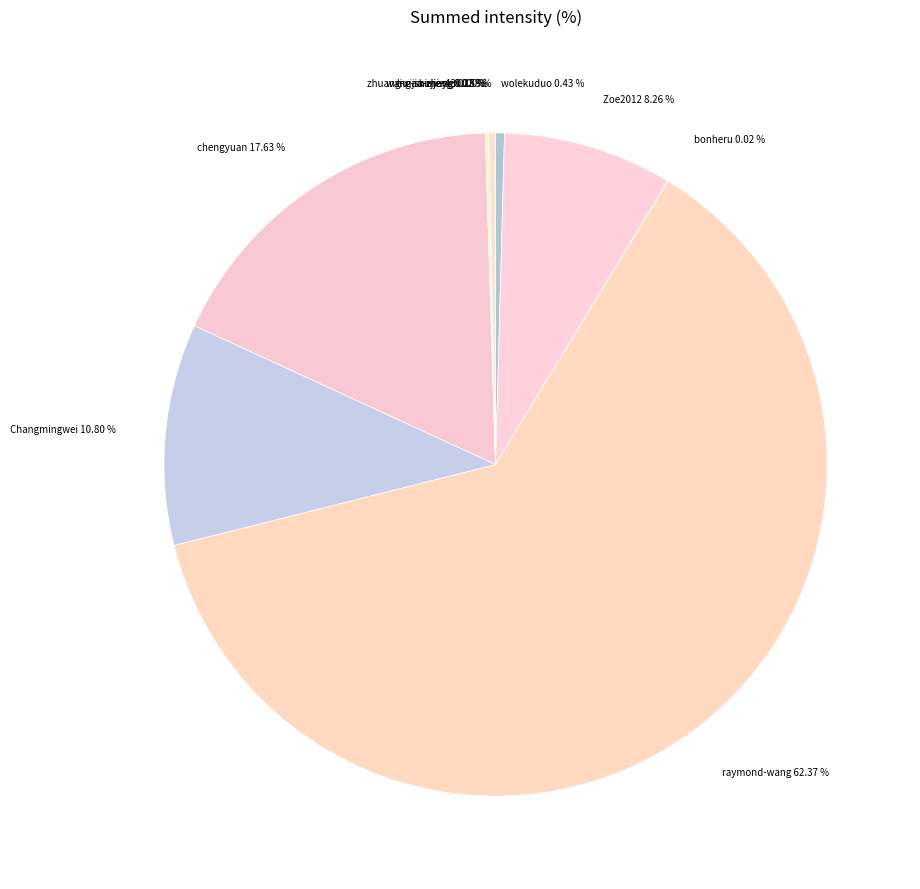

Which has a higher value, raymond-wang 62.37 % or wolekuduo 0.43 %?

raymond-wang 62.37 %